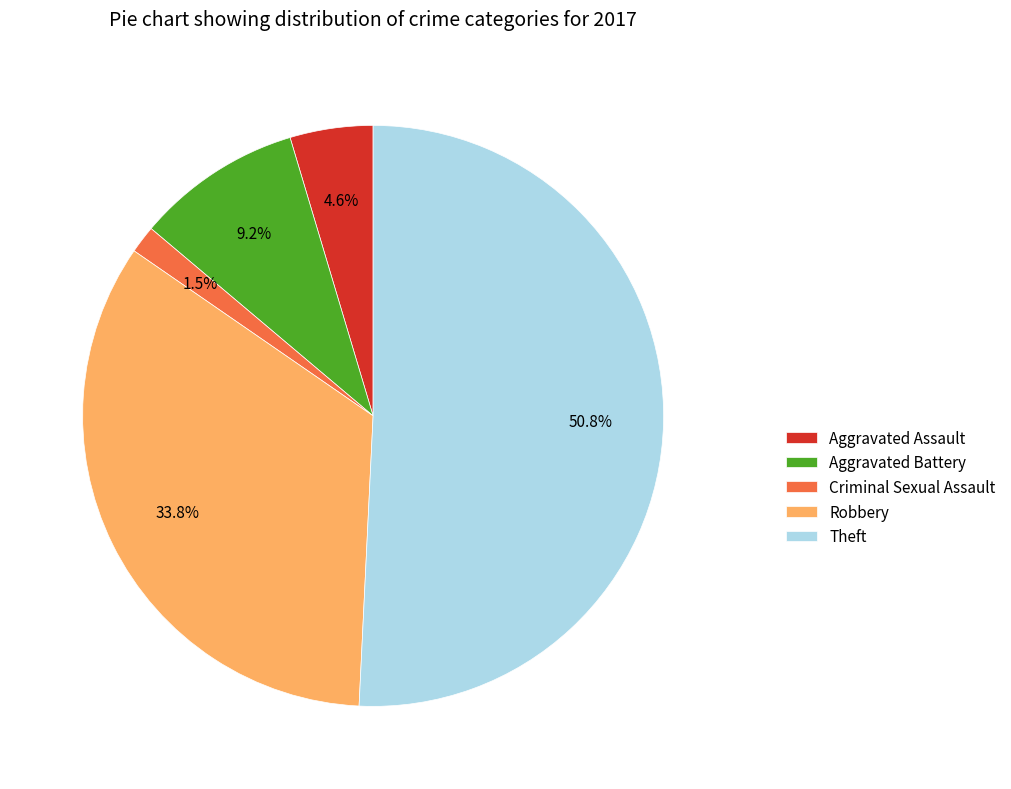

Is there any slice that represents more than half of the pie?

Yes